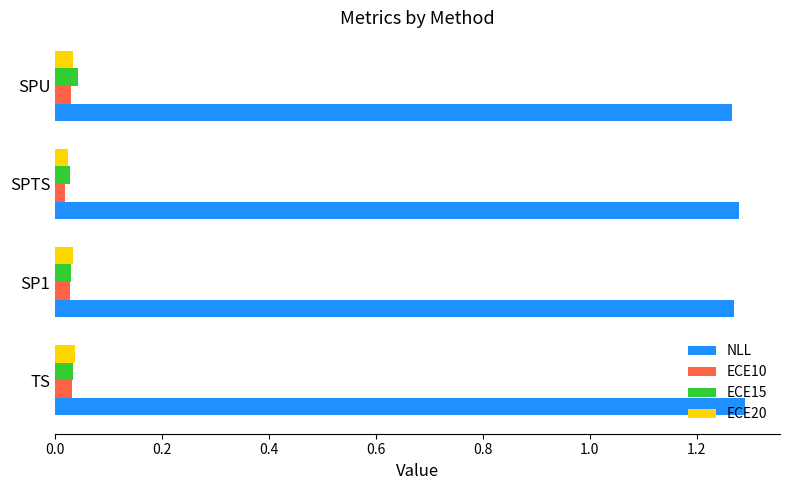

What is the difference between the highest and lowest values at SP1?

1.2